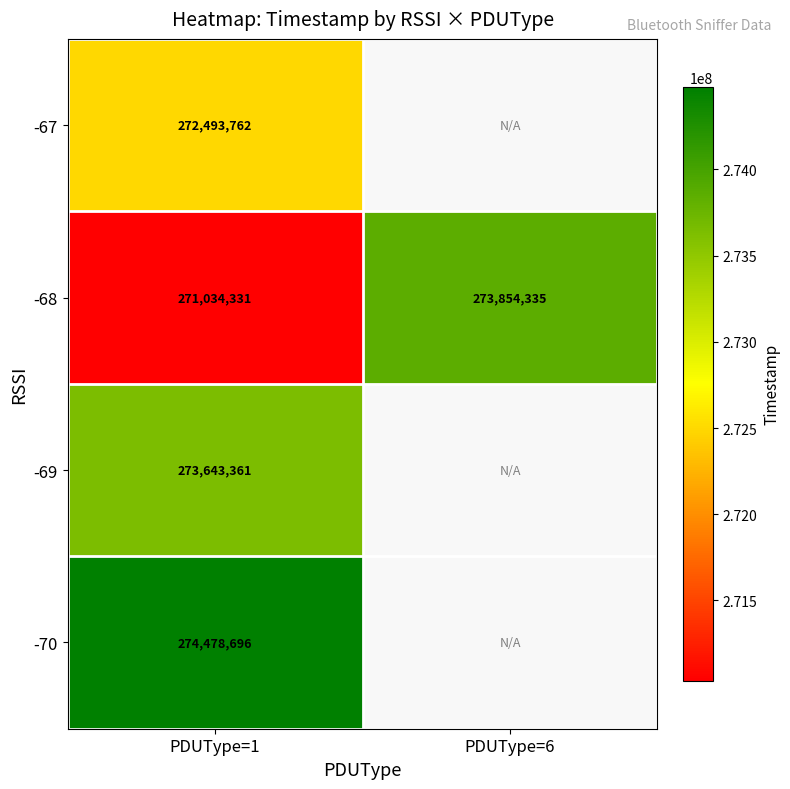

The -68 series shows 368071114 at PDUType=1. True or false?

False